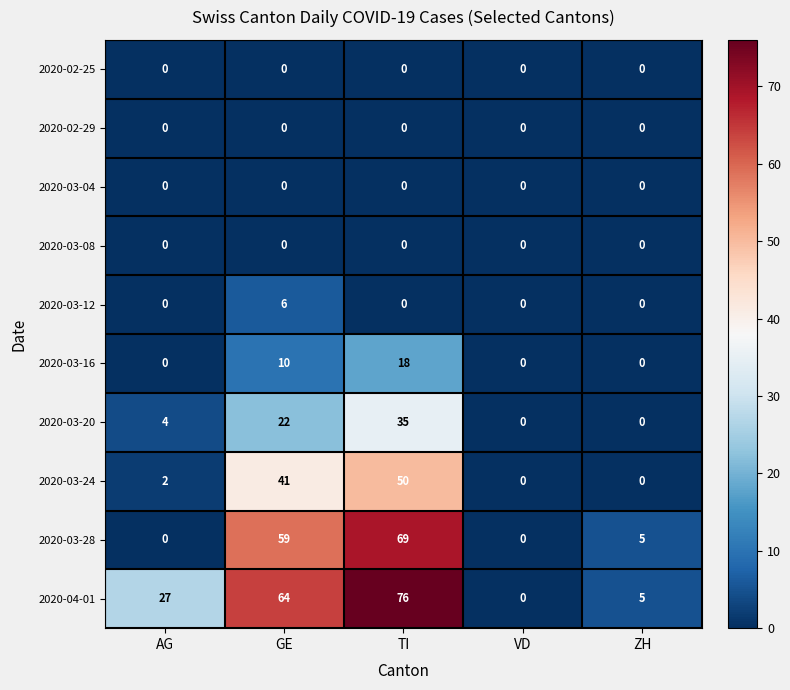

What is the difference between the second highest and minimum values in the 2020-03-24 series?

41